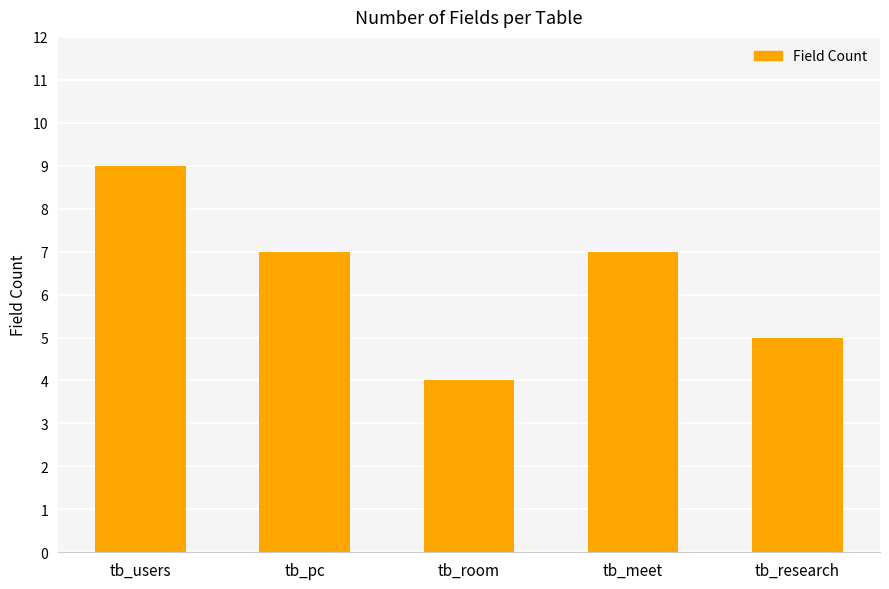

What is the ratio of the value at tb_meet to the value at tb_pc?

1.0